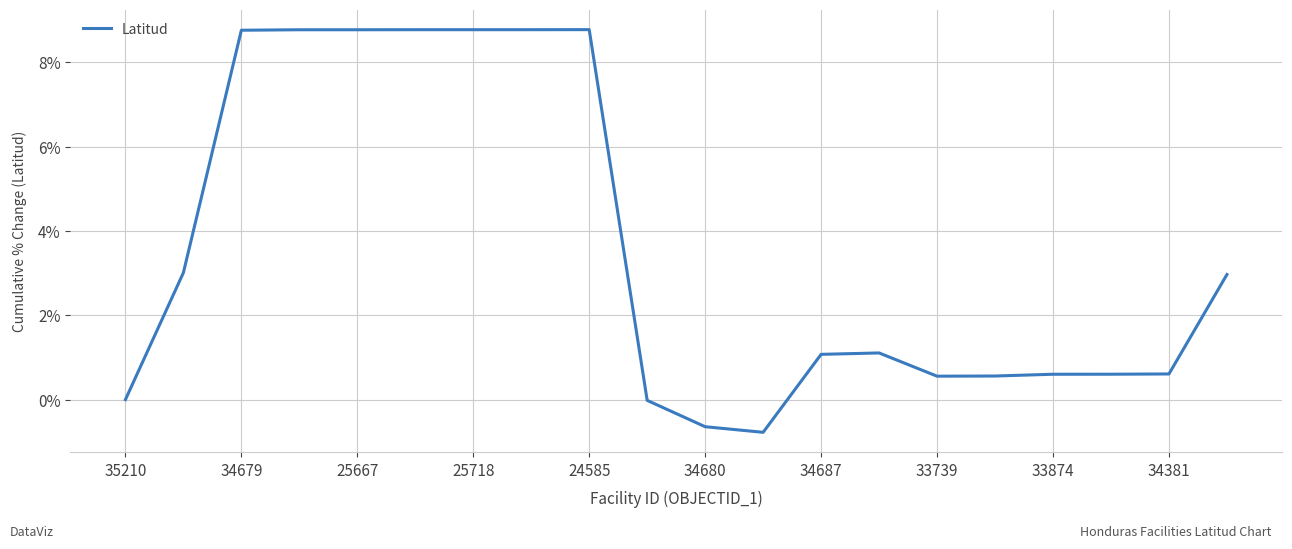

What is the difference between the maximum and minimum values?

9.5